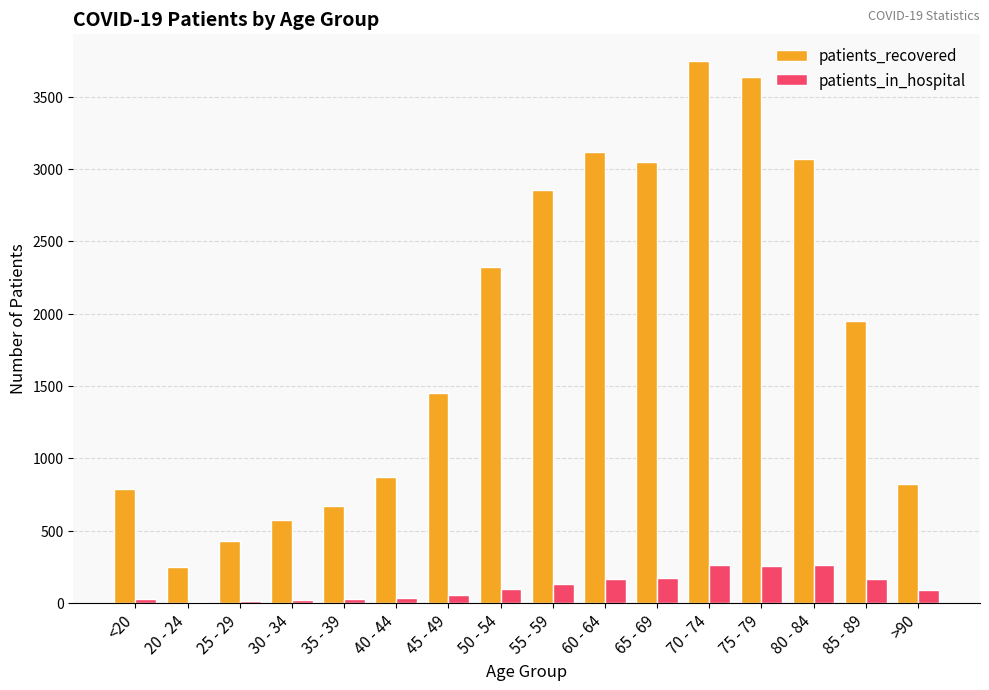

What is the sum of all patients_recovered values?

29597